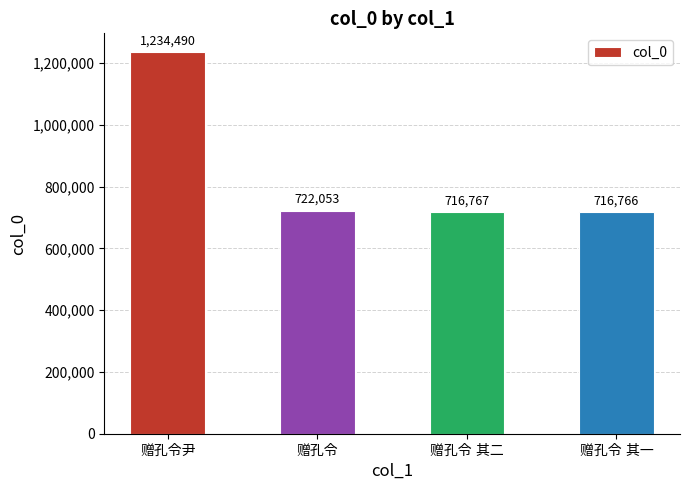

Reading left to right, extract all data points from this chart.

1234490	722053	716767	716766